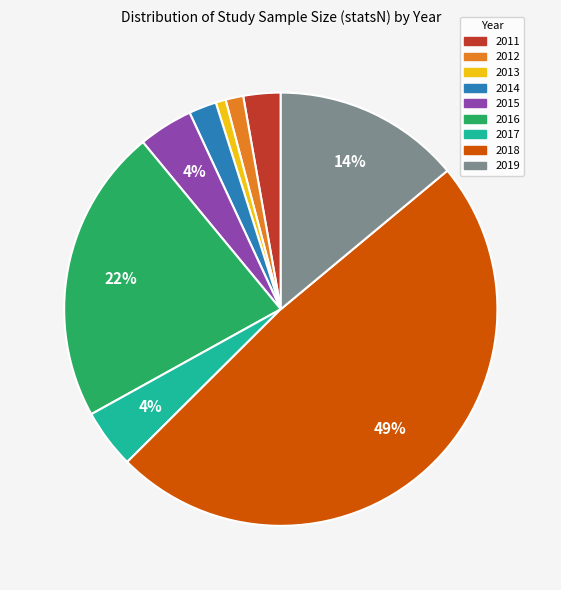

Count the number of slices in the pie.

9